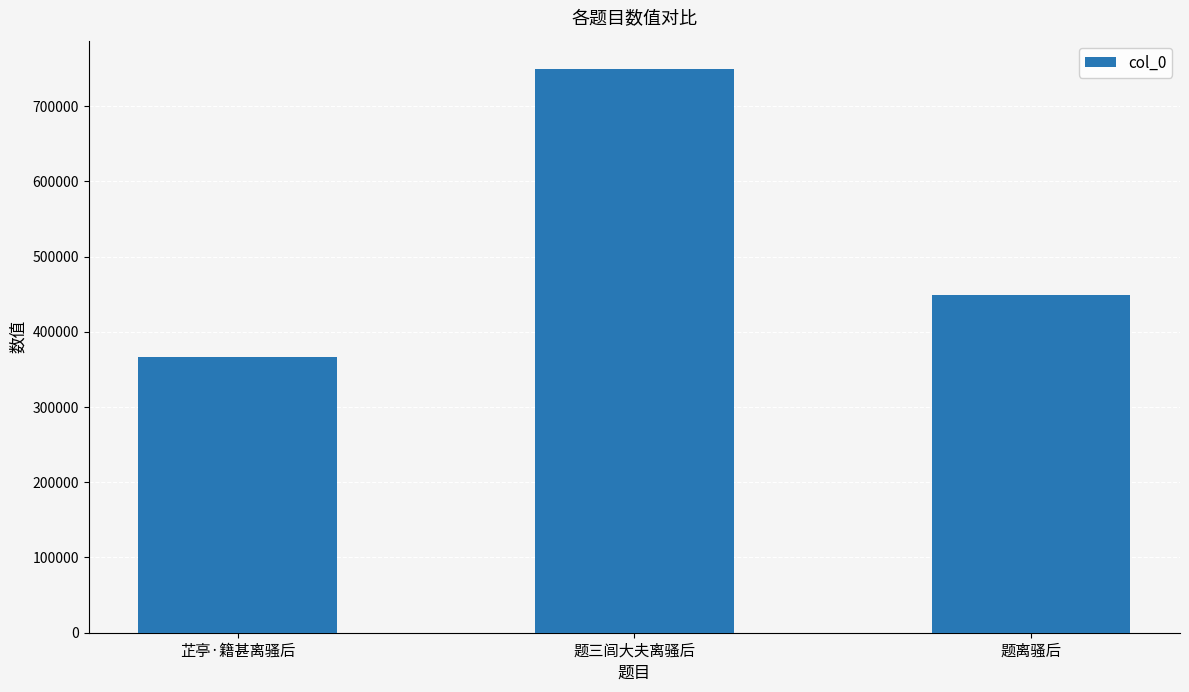

True or false: the data shows 749534 at 题三闾大夫离骚后.

True